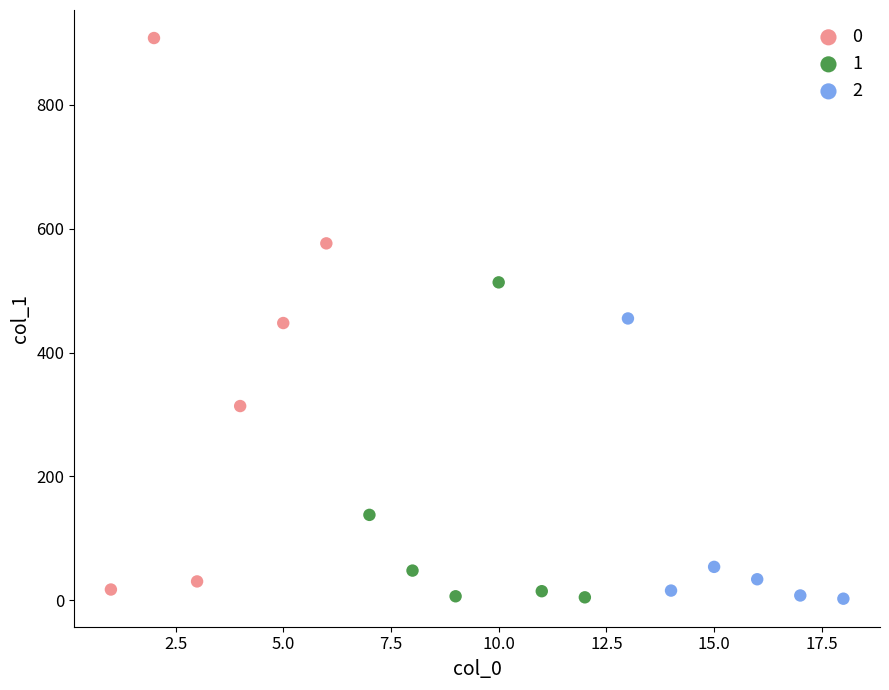

What are all the series names shown in the legend?

0, 1, 2